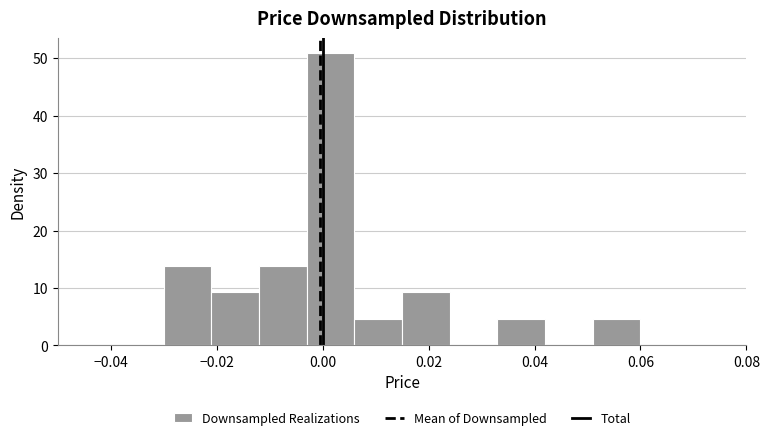

Reading left to right, transcribe this chart: for each bar, give the range it covers on the x-axis and its height. Neither the bar edges nor the heights are printed on the chart, so give them approximately, as read against the axes.

-0.030 to -0.021: 14
-0.021 to -0.012: 9
-0.012 to -0.003: 14
-0.003 to 0.006: 51
0.006 to 0.015: 5
0.015 to 0.024: 9
0.024 to 0.033: 0
0.033 to 0.042: 5
0.042 to 0.051: 0
0.051 to 0.060: 5